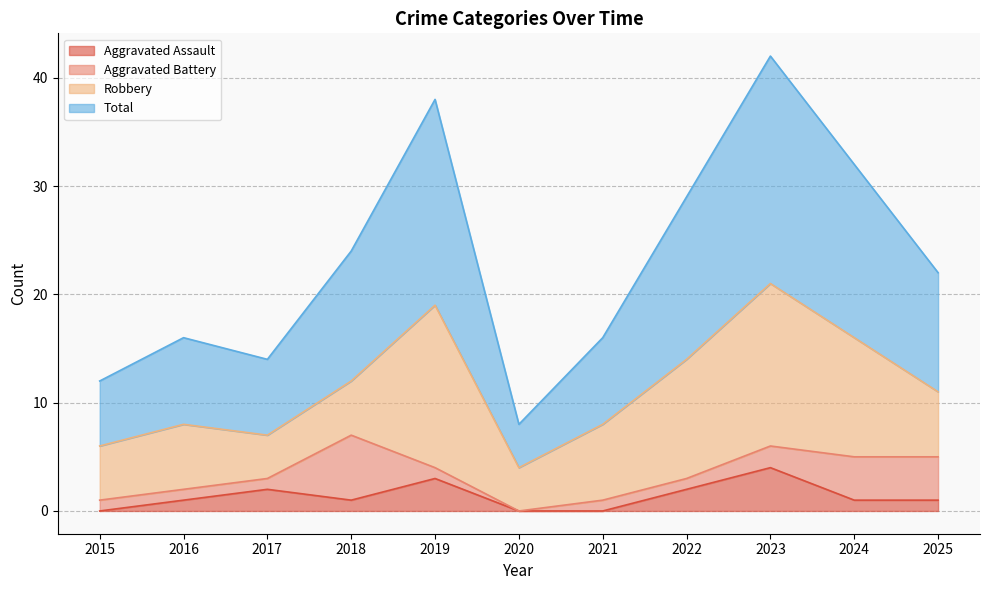

Is the value of Total at 2021 greater than the value of Aggravated Assault at 2020?

Yes